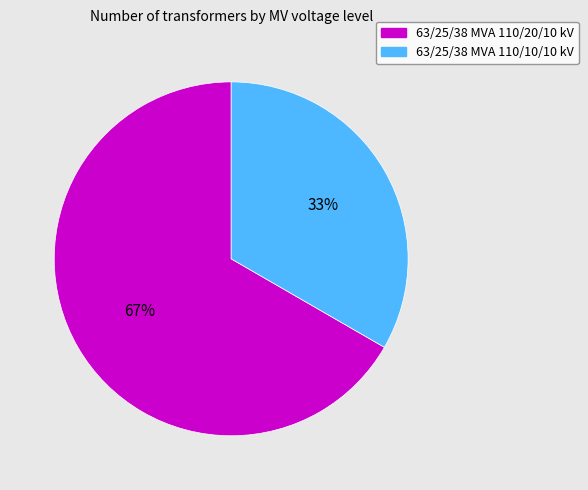

Does 63/25/38 MVA 110/20/10 kV represent more than half of the total?

Yes